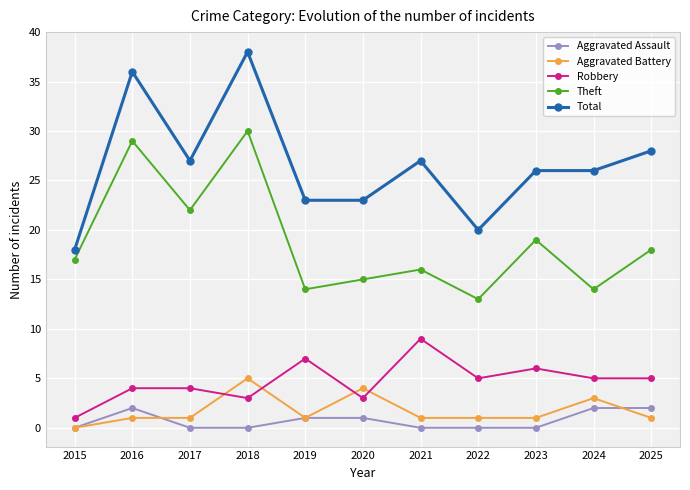

Rank the series by their maximum value, from highest to lowest.

Total, Theft, Robbery, Aggravated Battery, Aggravated Assault